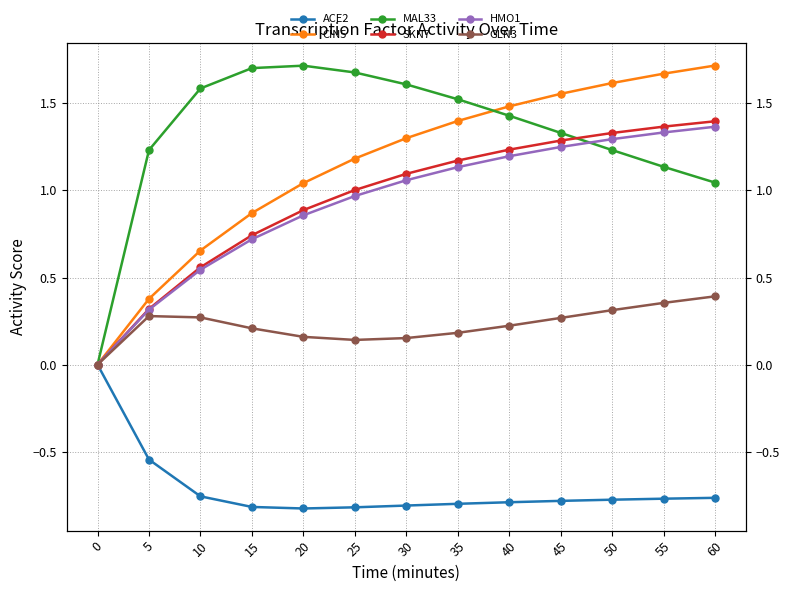

Which category has the lowest value in the ACE2 series?

20